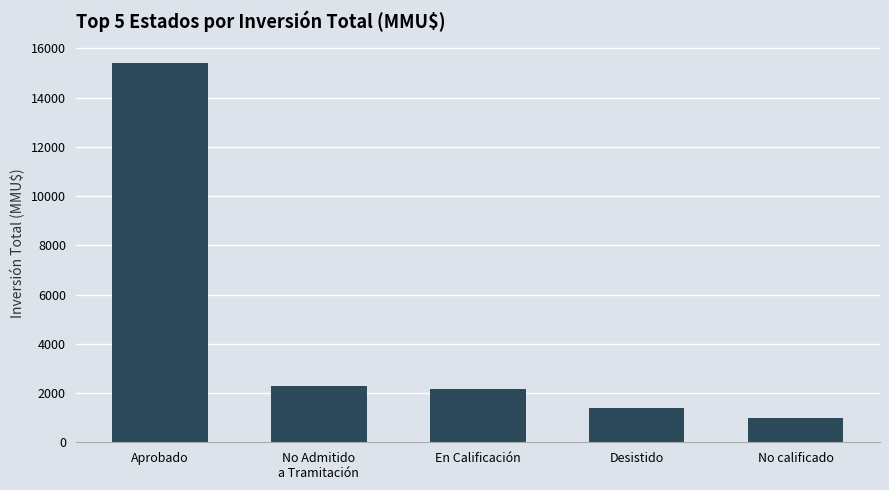

Which label corresponds to the smallest value in the chart?

No calificado